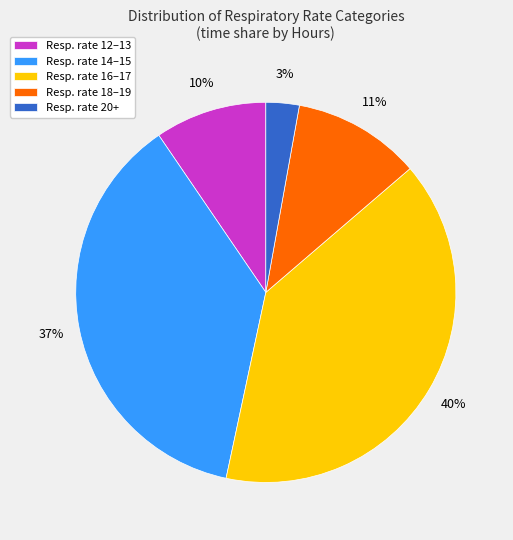

To the nearest percent, what is the combined percentage of Resp. rate 14–15 and Resp. rate 12–13?

47%